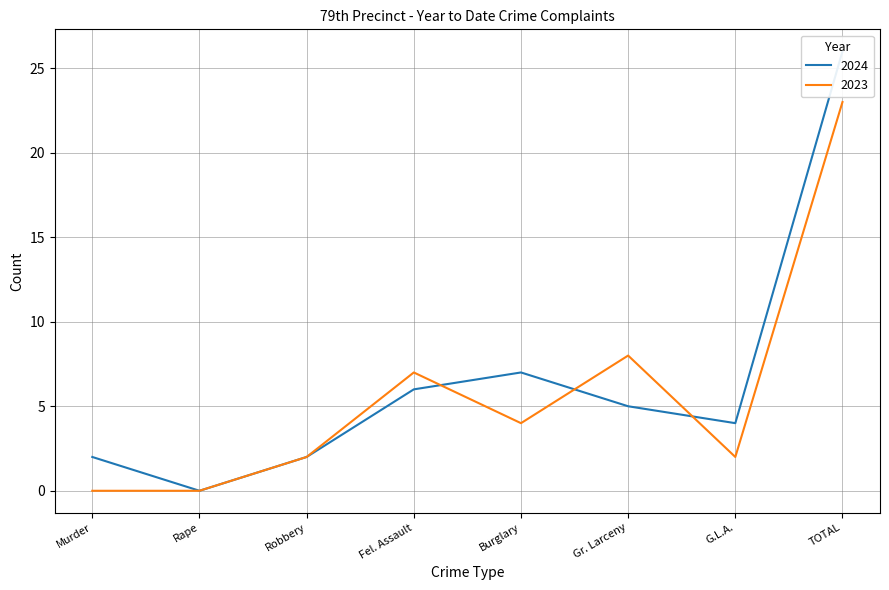

Reading right to left, extract all data points from this chart.

2024: 26	4	5	7	6	2	0	2
2023: 23	2	8	4	7	2	0	0